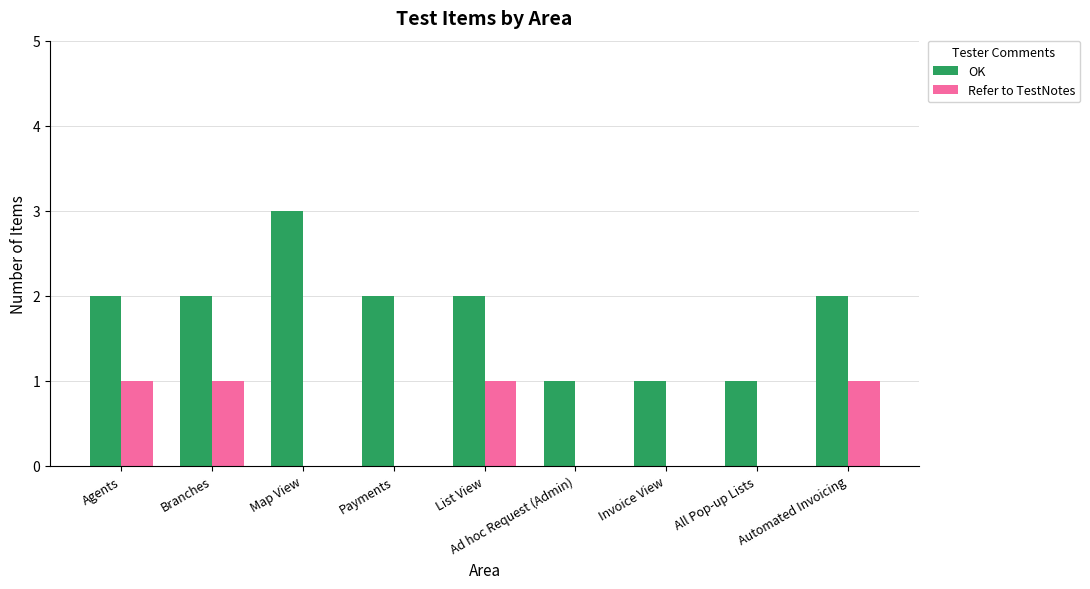

Count the number of categories in the chart.

9